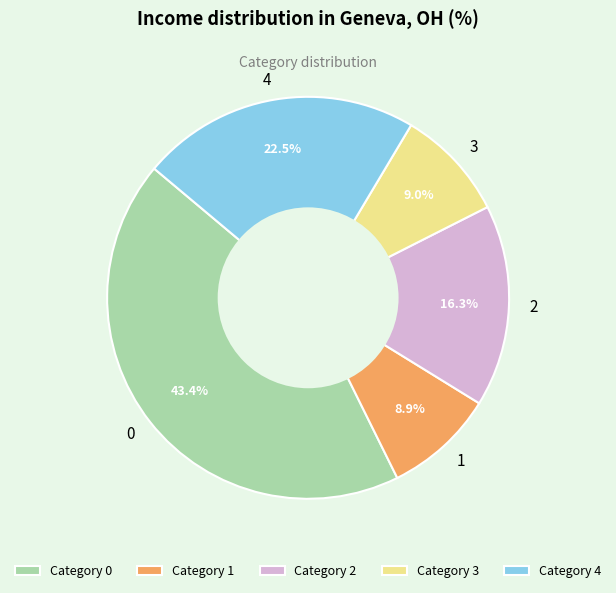

How much of the chart is everything except 0?

56.6%